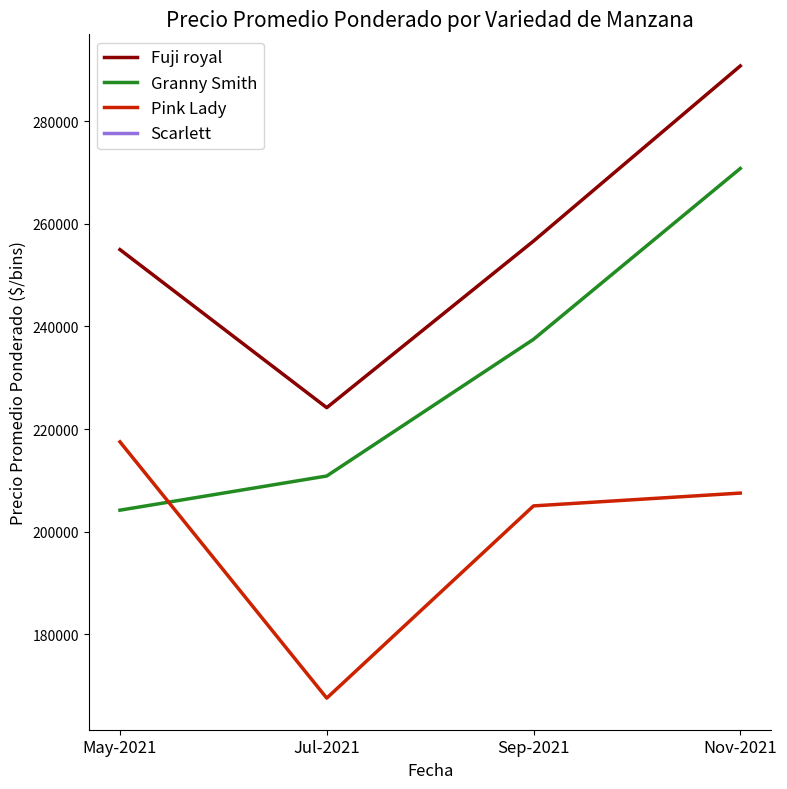

List the series in order of their peak value, lowest first.

Pink Lady, Granny Smith, Fuji royal